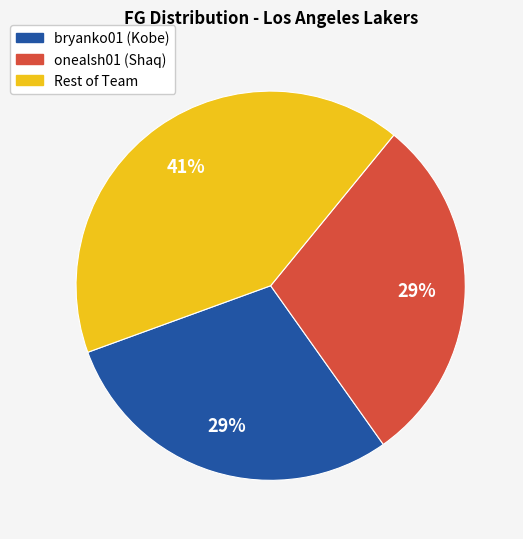

Is there a majority slice in this chart?

No